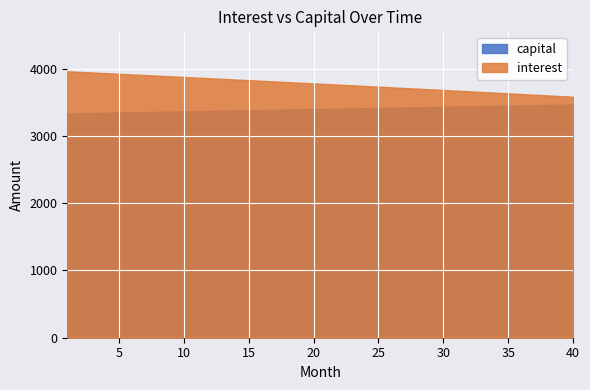

True or false: interest and capital cross at least once.

False